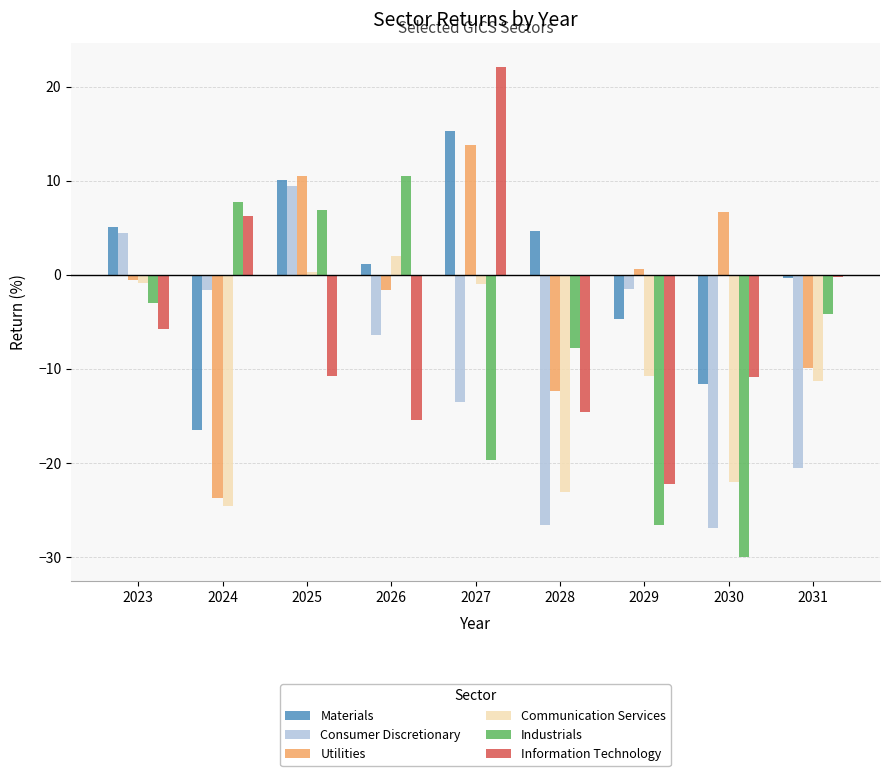

The Consumer Discretionary series shows -11.7 at 2031. True or false?

False